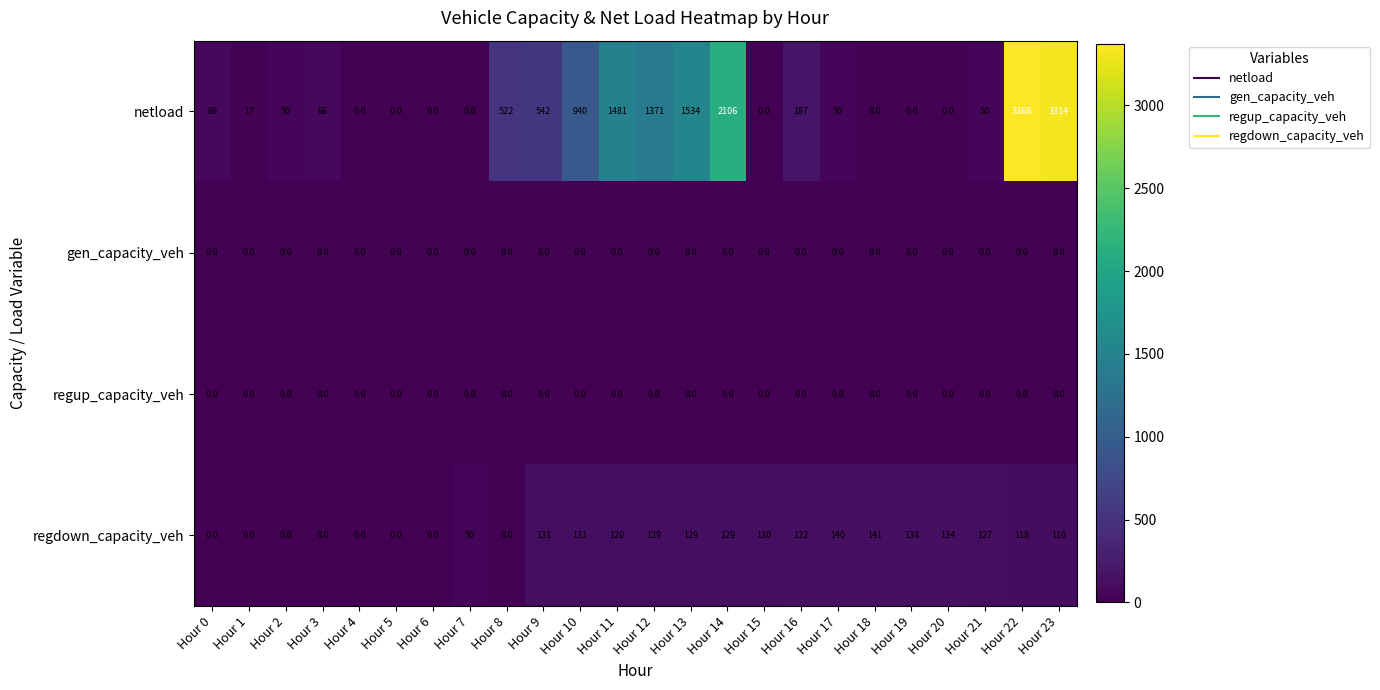

Which series has the largest range (max minus min)?

netload